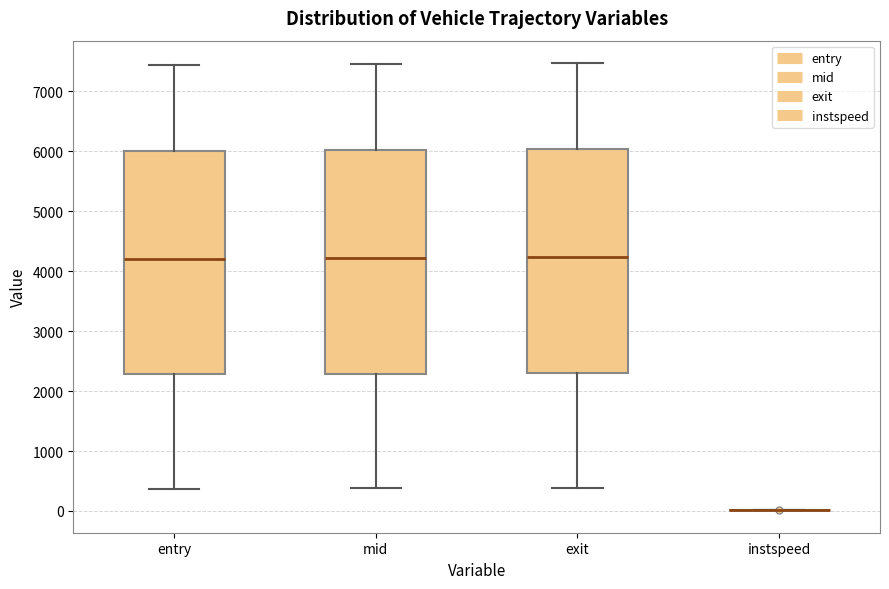

Reading left to right, read every box against the y-axis: the position of its median line, the range the box covers, and the ends of its whiskers. The values are not printed on the chart, so give them approximately, as read against the axis.

entry: median 4200, box 2300 to 6000, whiskers 400 to 7400
mid: median 4200, box 2300 to 6000, whiskers 400 to 7500
exit: median 4200, box 2300 to 6000, whiskers 400 to 7500
instspeed: box collapsed to a line at 0, whiskers 0 to 0